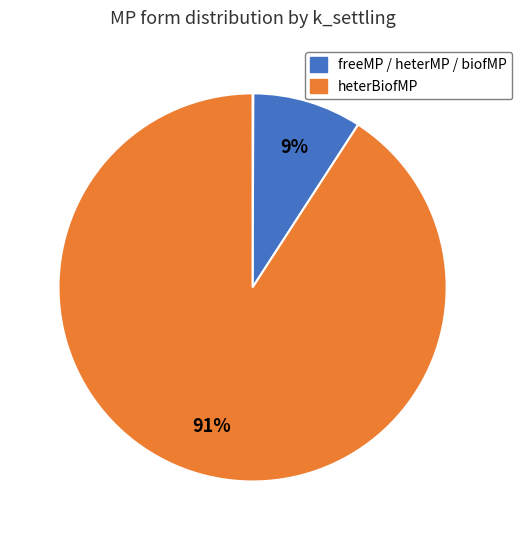

Which category accounts for the majority?

heterBiofMP